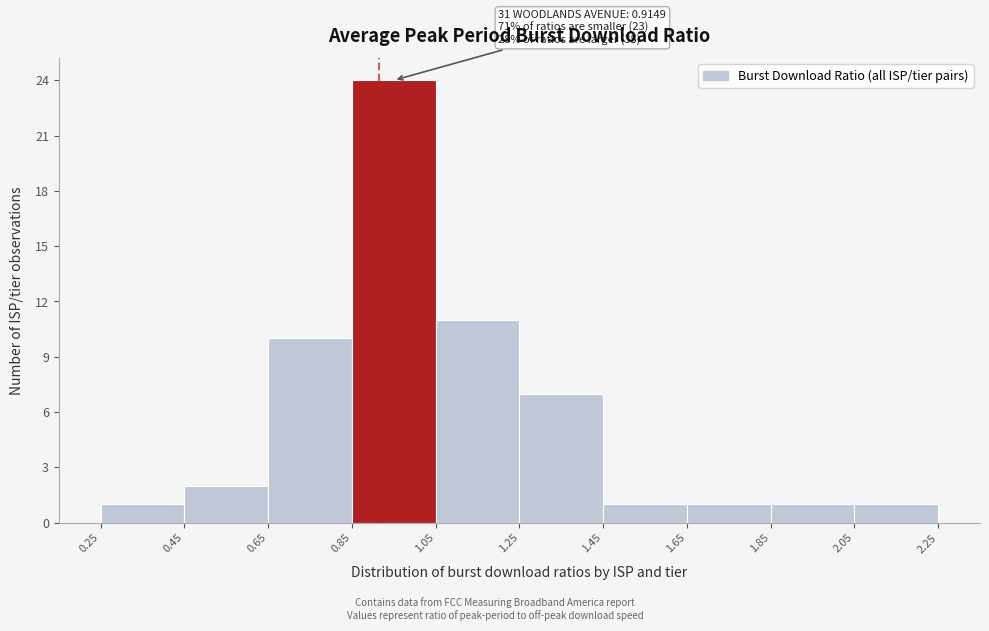

Which range on the x-axis has the tallest bar?

0.85 to 1.05